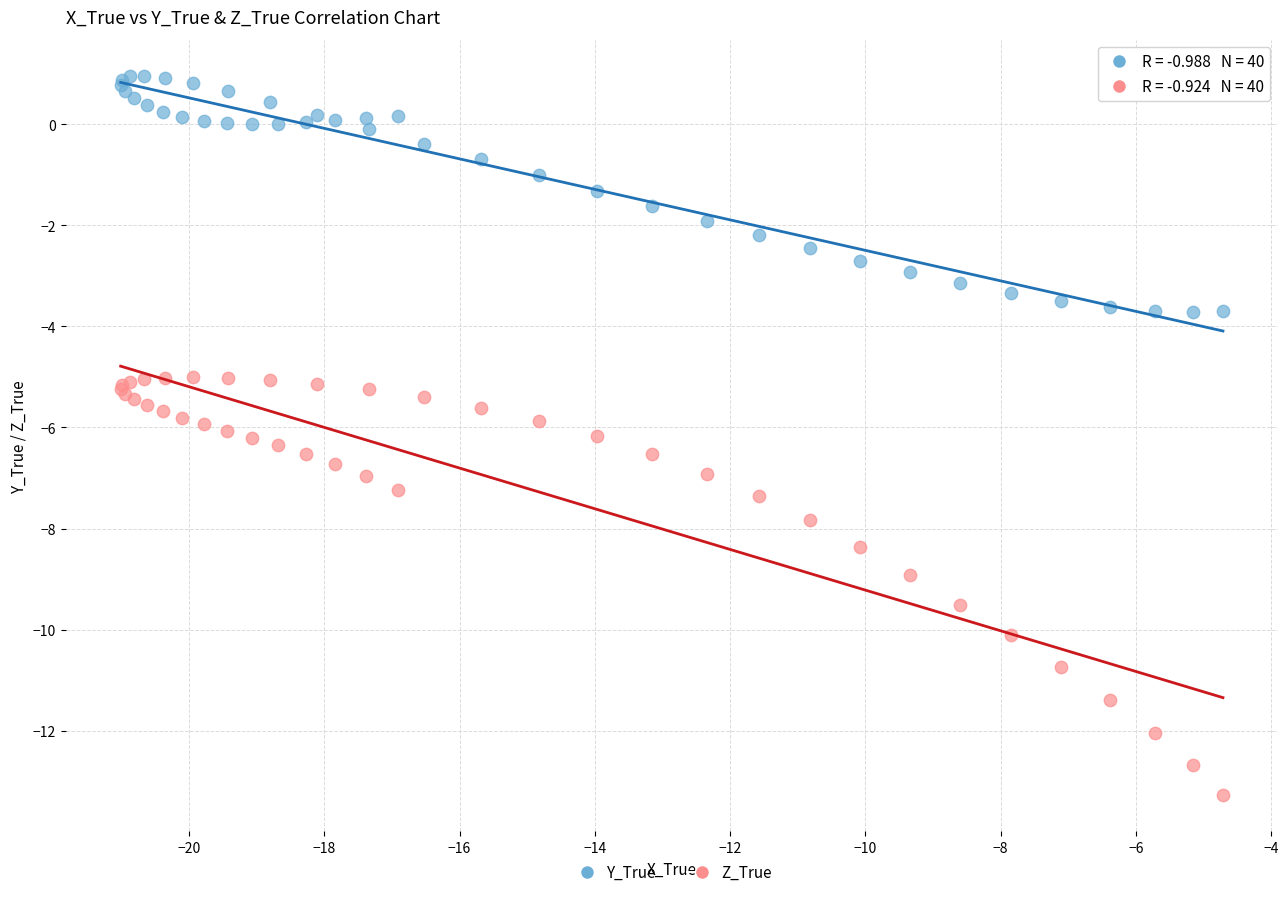

Which series has the widest spread of Y values?

Z_True